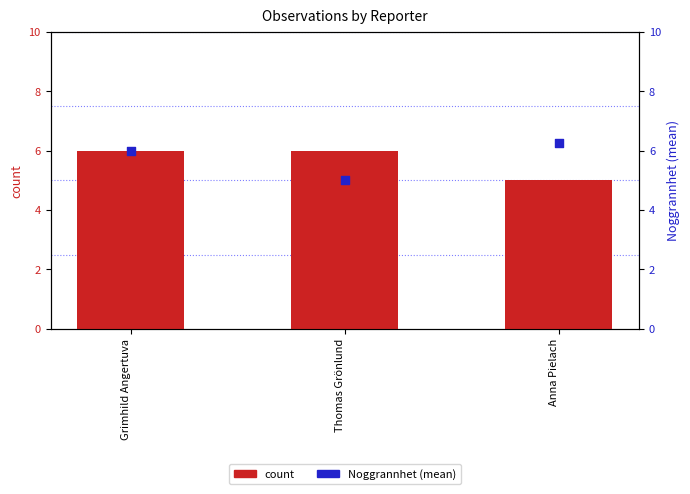

Which series has the largest Y range (max minus min)?

Noggrannhet (mean)